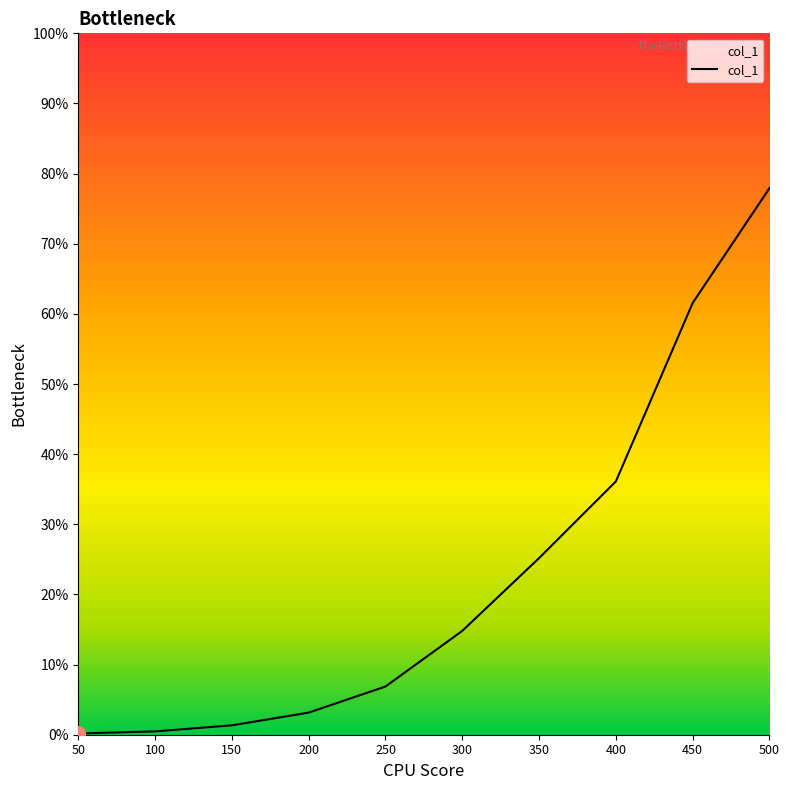

Does the chart have visible grid lines?

No